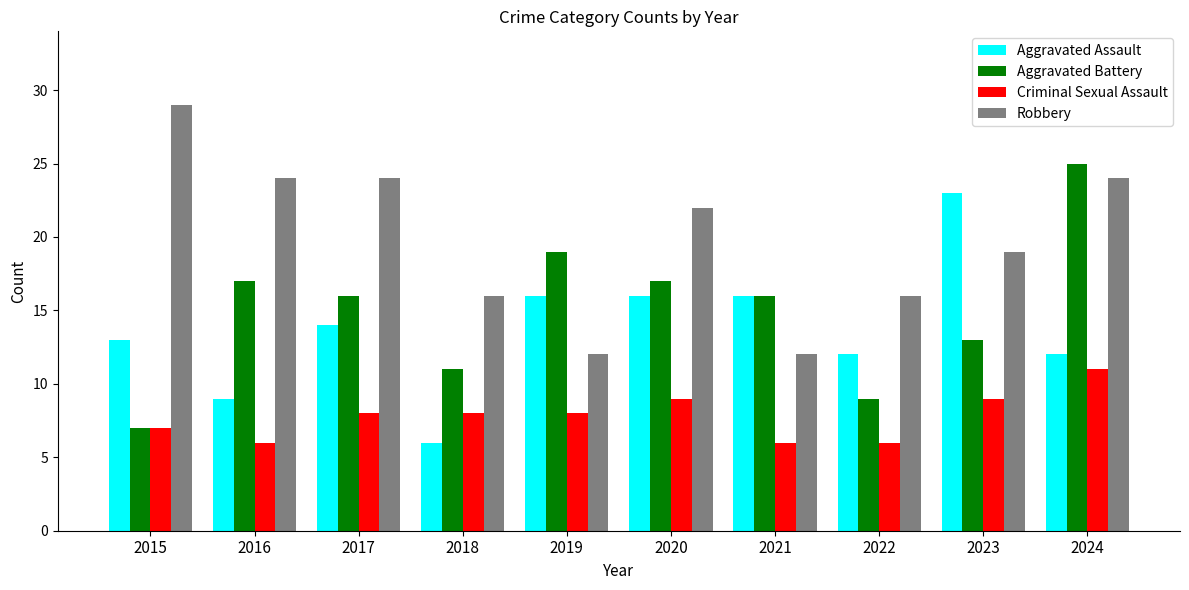

Which category has the lowest value in the Aggravated Assault series?

2018